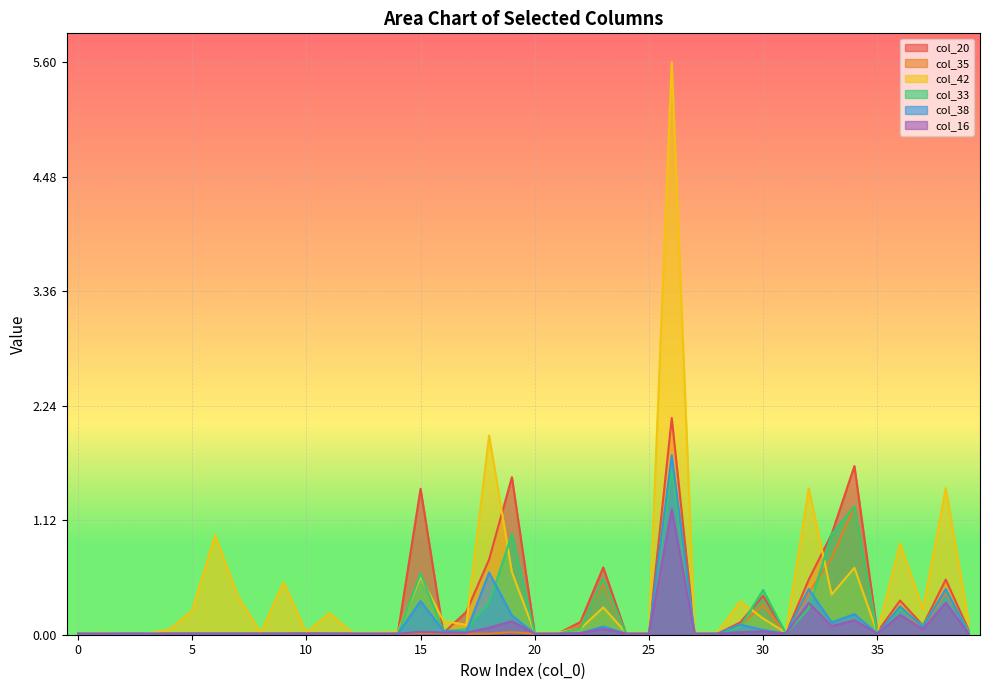

What is the maximum value shown in the chart?

5.6